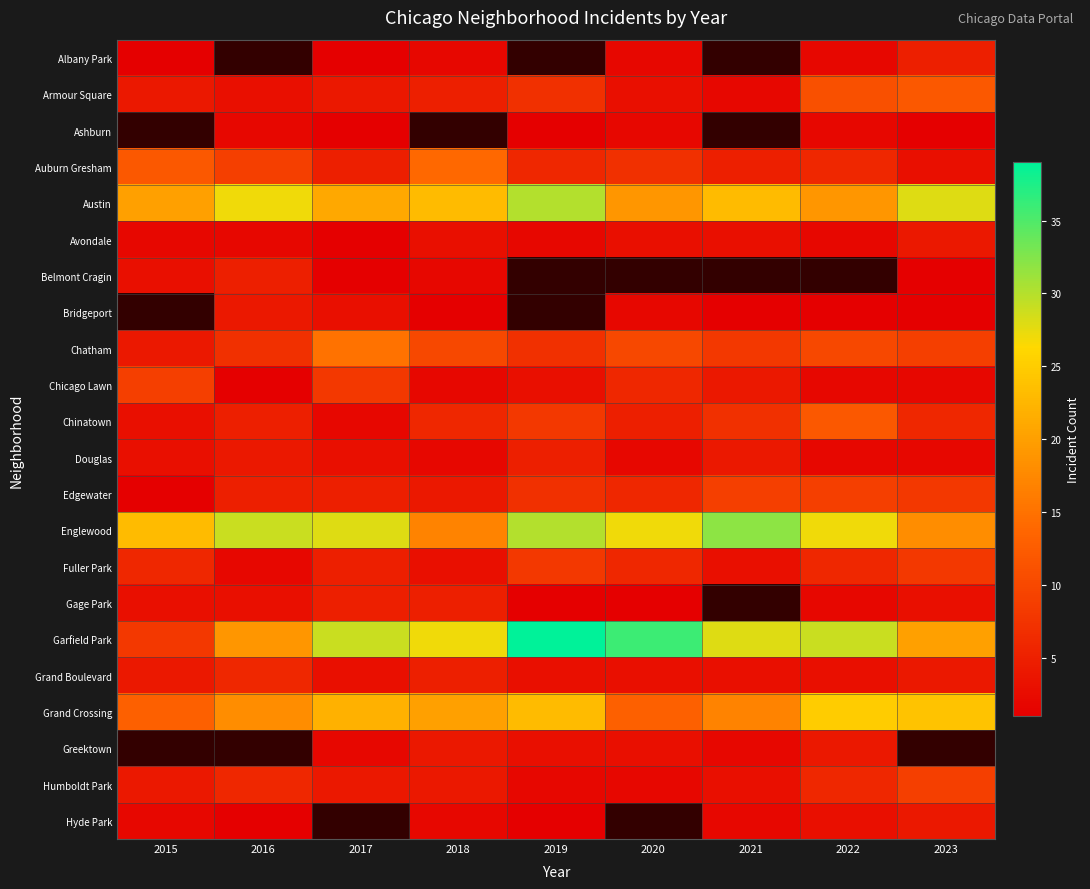

What is the greatest value displayed?

39.0